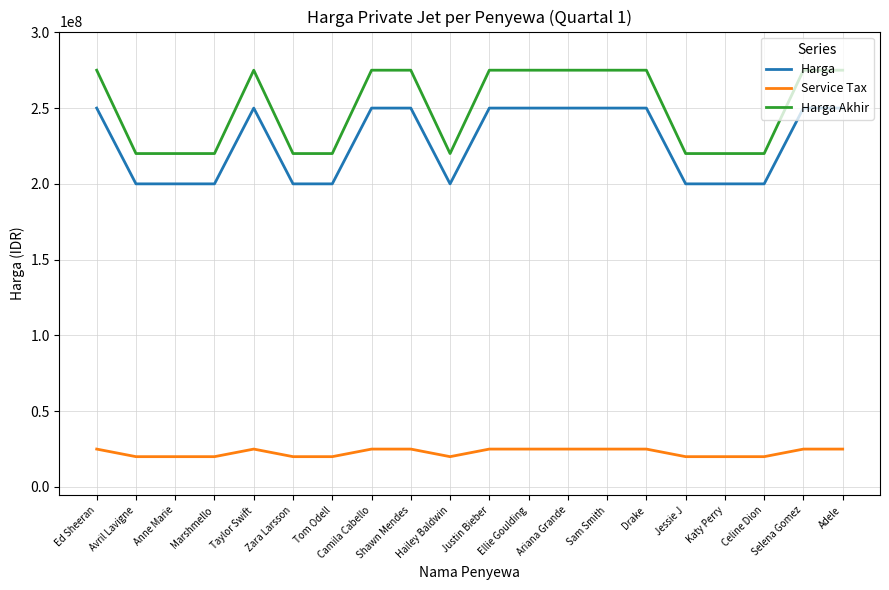

Between Avril Lavigne and Camila Cabello, which series saw the biggest shift?

Harga Akhir